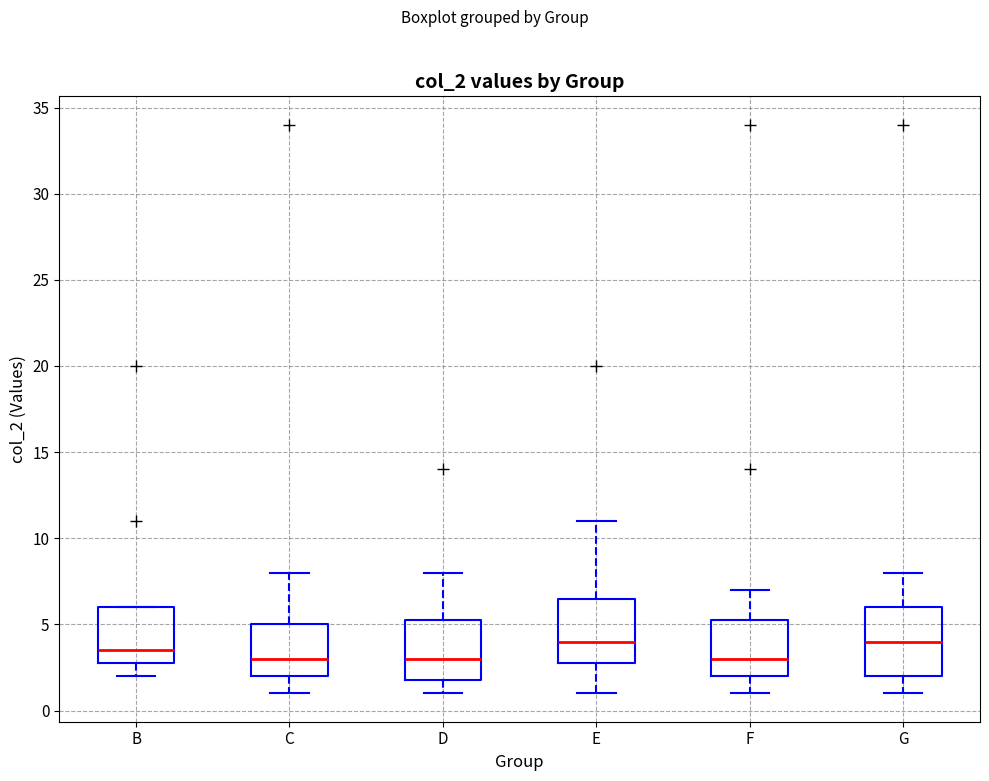

Reading left to right, transcribe this box plot: for each box, give where its median line is, the range the box spans, and where its two whiskers end, as read against the y-axis. The values are not printed on the chart, so give them approximately, as read against the axis.

B: median 3.5, box 3.0 to 6.0, whiskers 2.0 to 6.0
C: median 3.0, box 2.0 to 5.0, whiskers 1.0 to 8.0
D: median 3.0, box 2.0 to 5.5, whiskers 1.0 to 8.0
E: median 4.0, box 3.0 to 6.5, whiskers 1.0 to 11.0
F: median 3.0, box 2.0 to 5.5, whiskers 1.0 to 7.0
G: median 4.0, box 2.0 to 6.0, whiskers 1.0 to 8.0